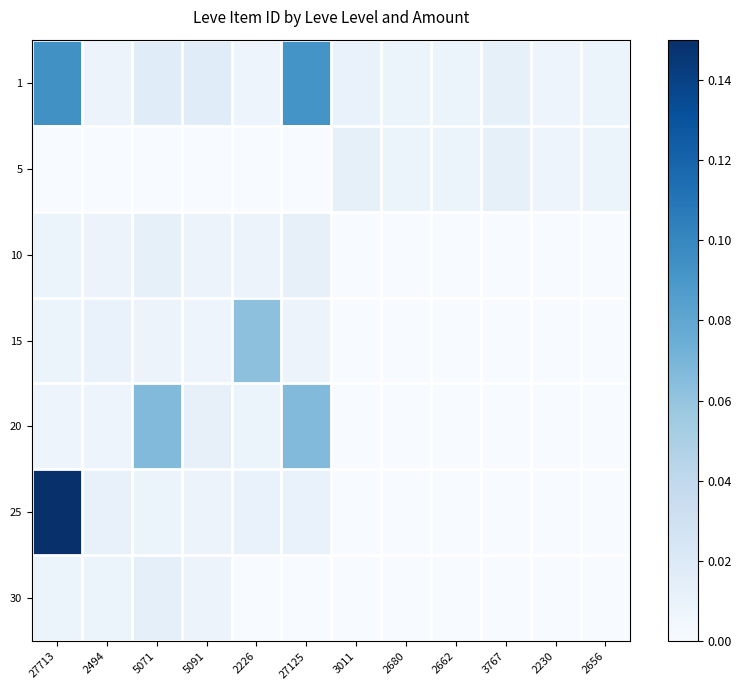

At which category is the sum across all series the highest?

27713